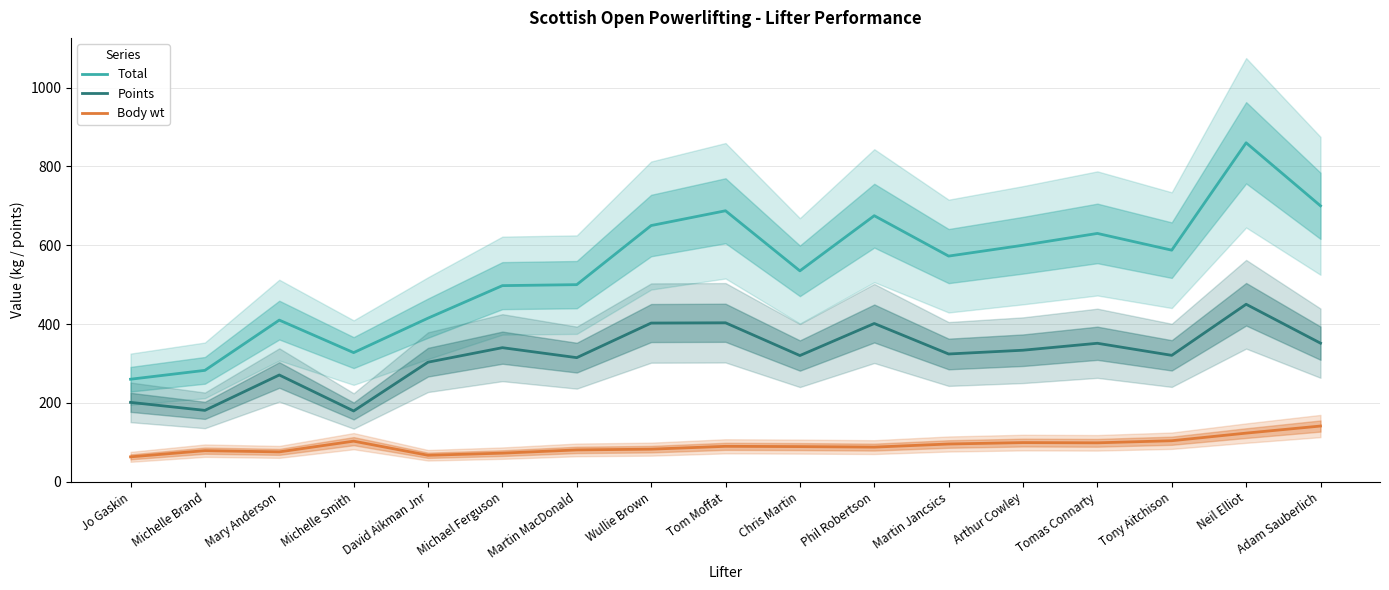

True or false: Body wt and Total intersect in this chart.

False